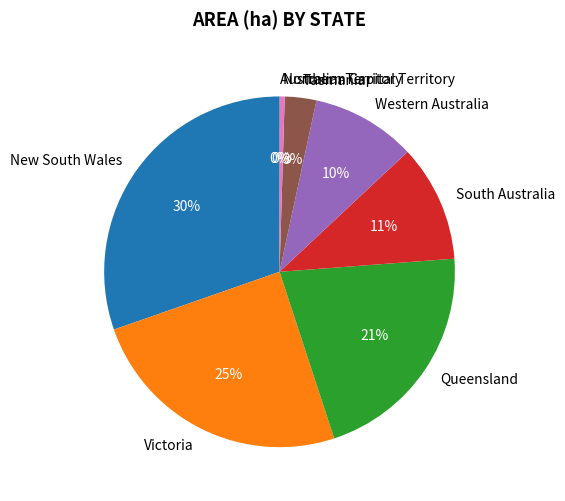

Does South Australia account for over 50% of the chart?

No